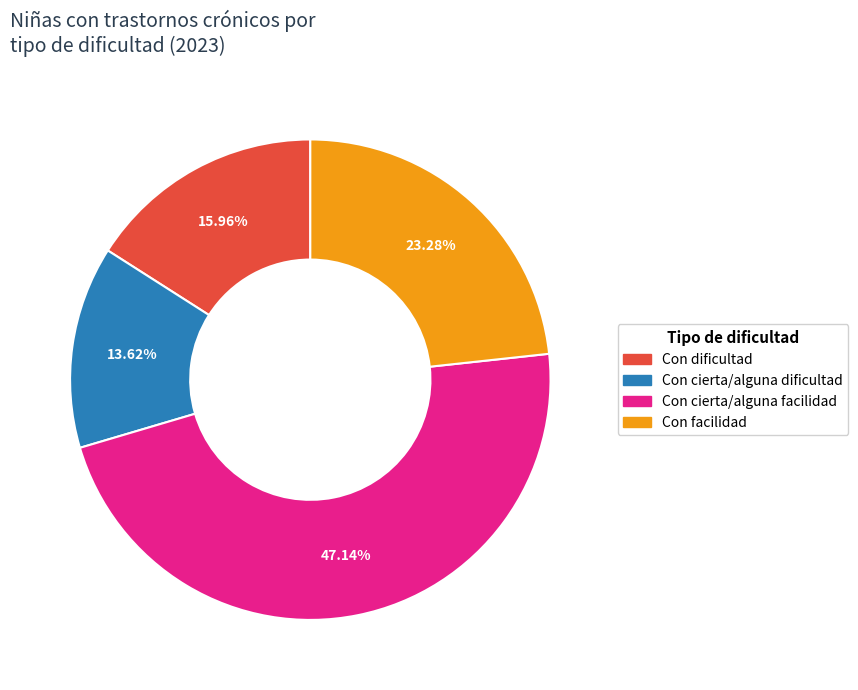

What percentage is NOT represented by Con cierta/alguna dificultad?

86.4%